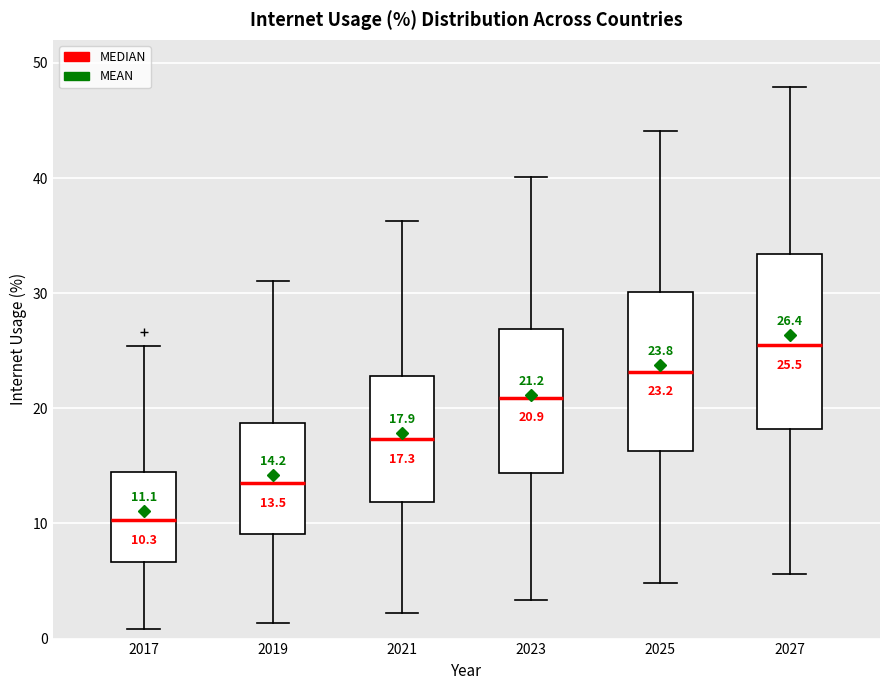

Which box's median line is the highest?

2027